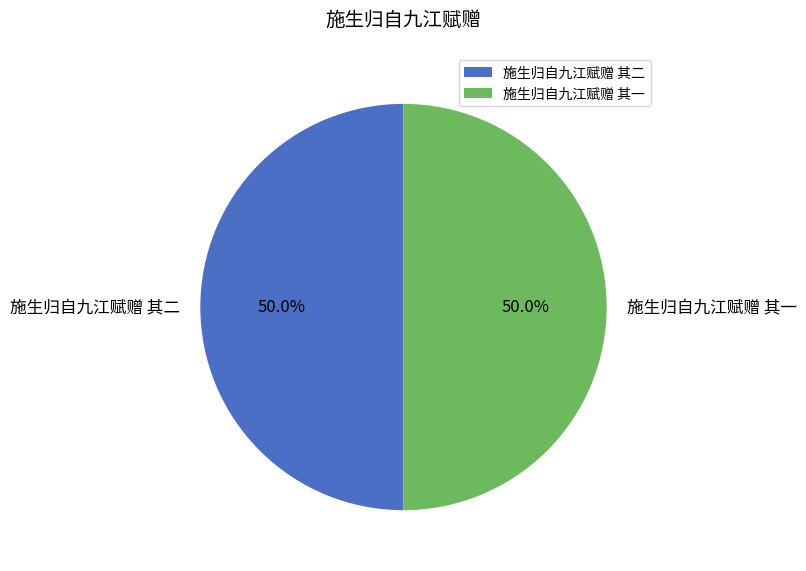

To the nearest percent, what portion does 施生归自九江赋赠 其一 represent?

50%